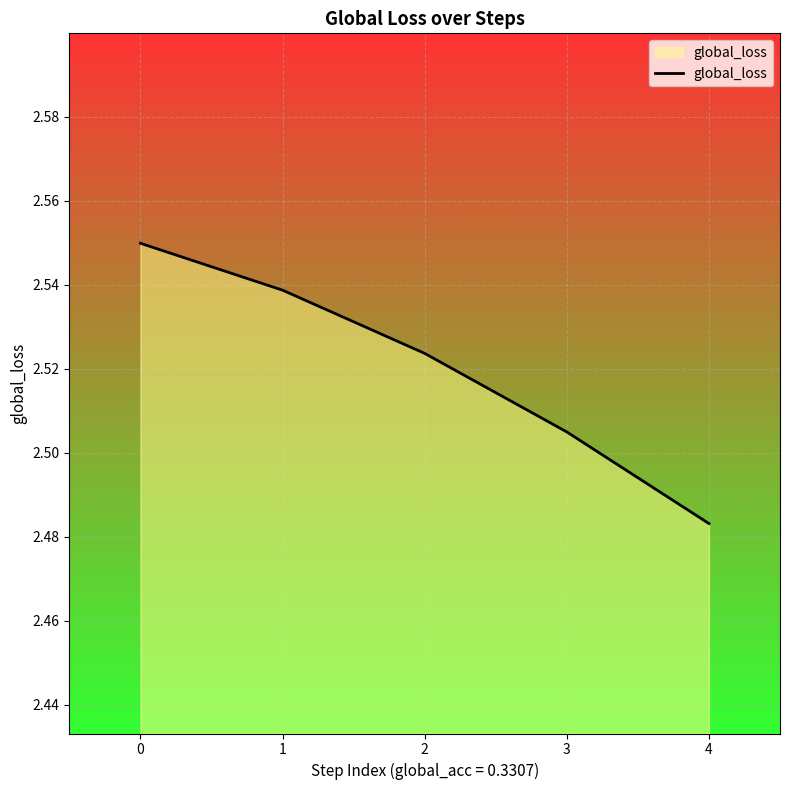

What is the sum of the values at 1 and 2?

5.1